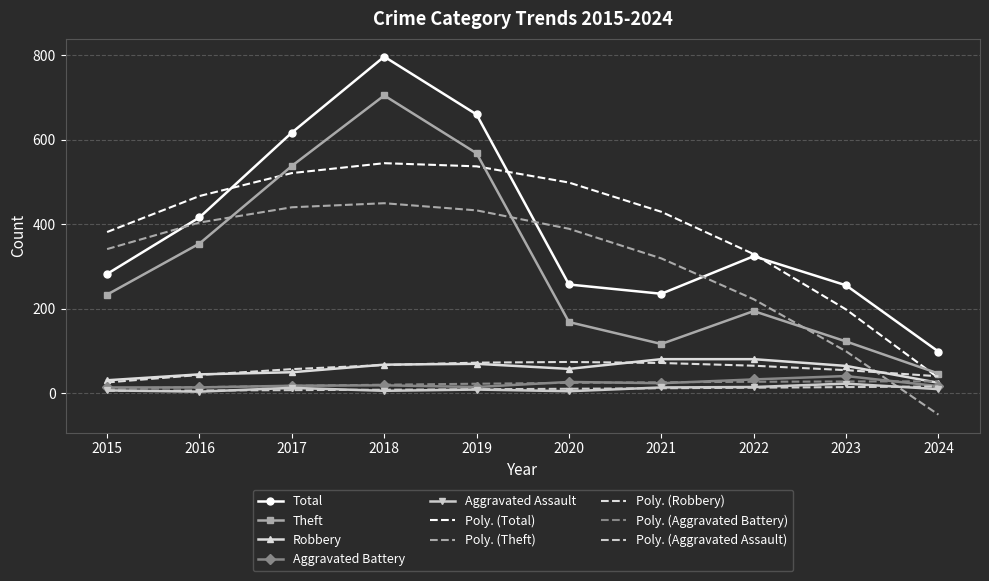

What is the sum of the Aggravated Battery values at 2021 and 2022?

55.0